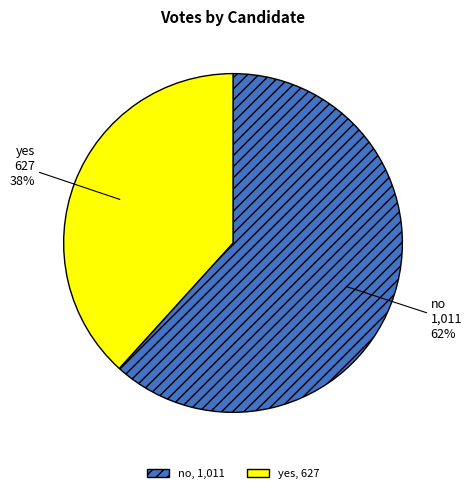

Count the number of slices in the pie.

2